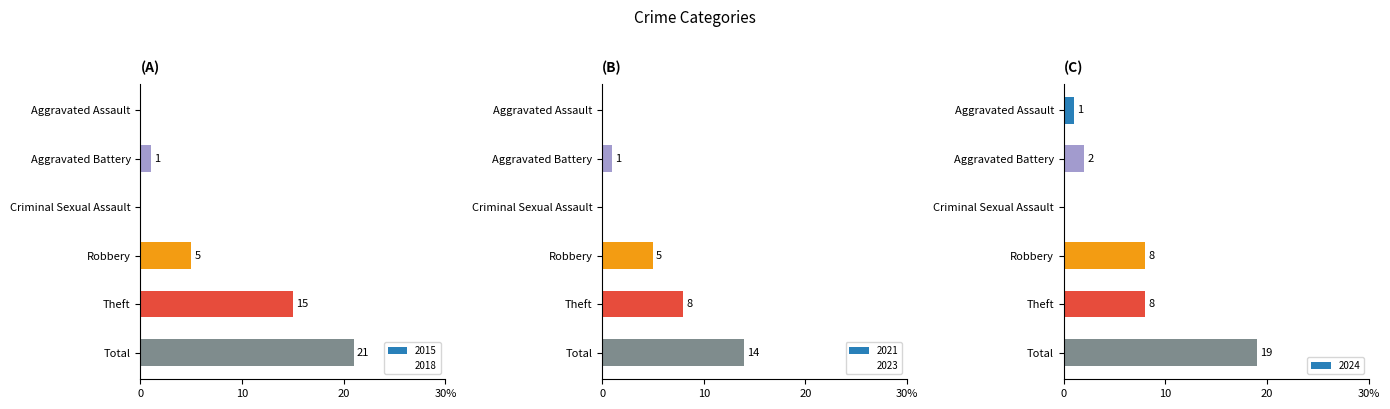

Are the bars grouped side by side (vs. stacked)?

Yes